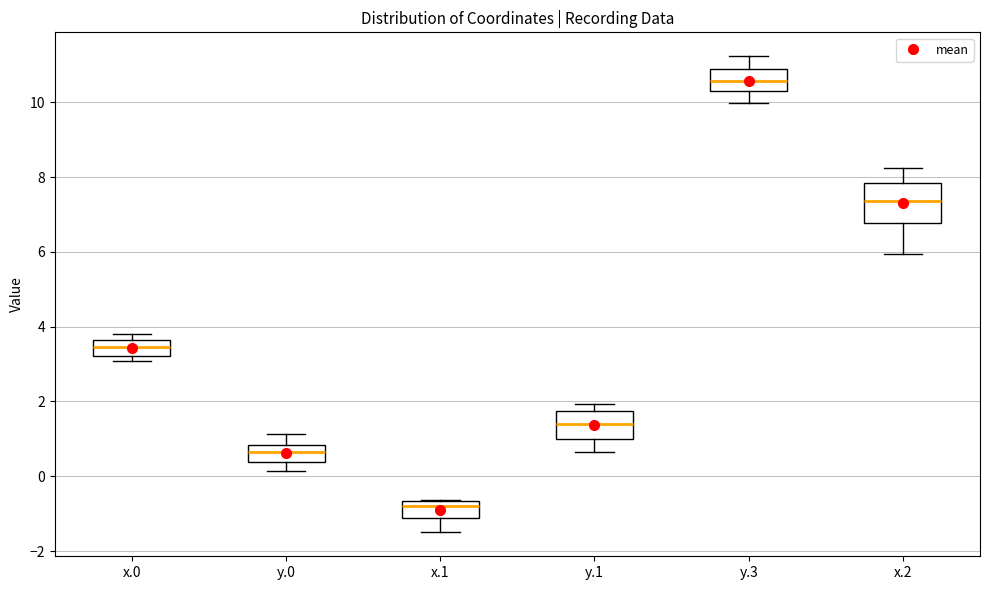

Which box's median line is the lowest?

x.1